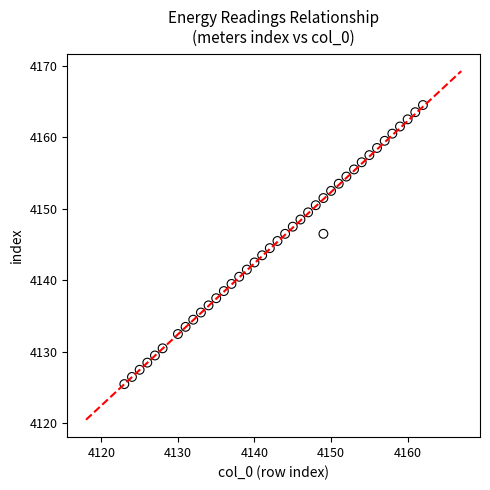

What is the range of Y values (max minus min)?

39.0